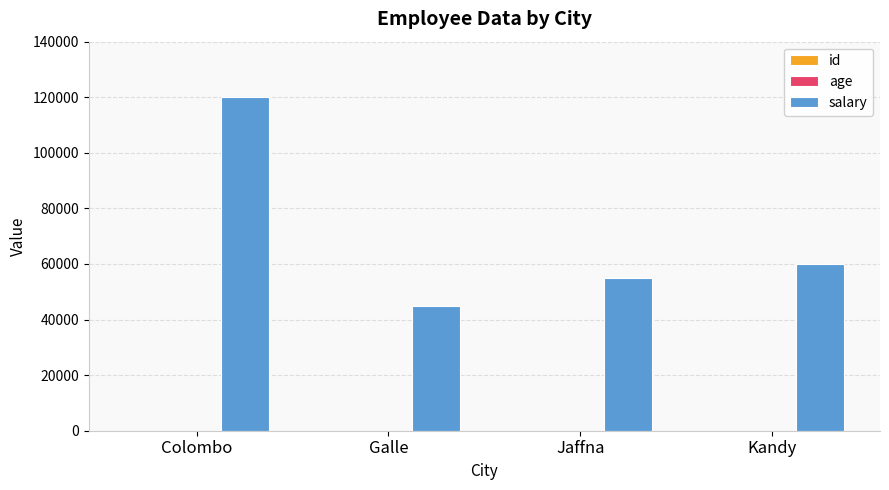

At which category is the sum across all series the highest?

Colombo